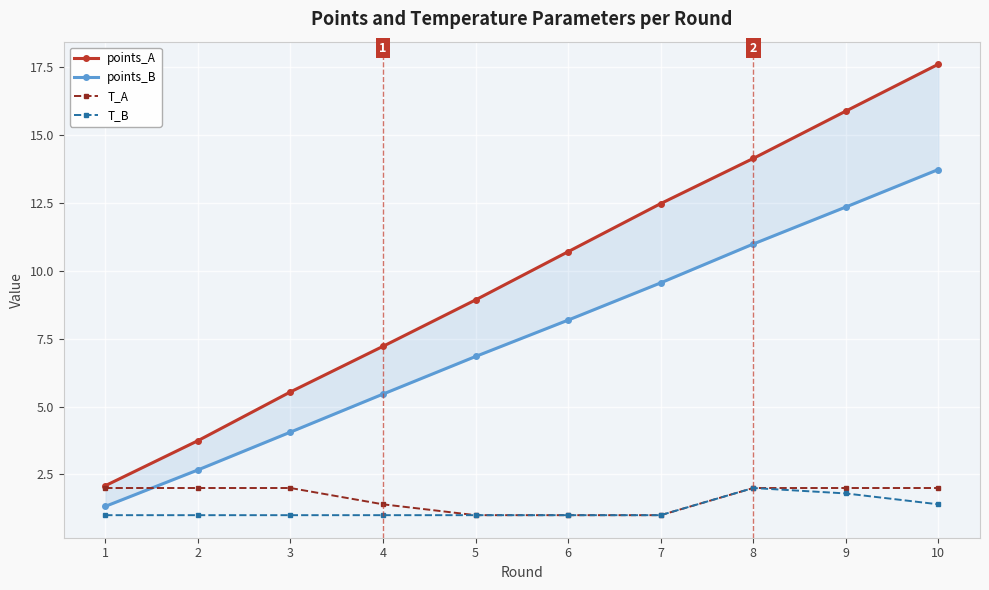

The value of points_A at 2 is 3.7. True or false?

True